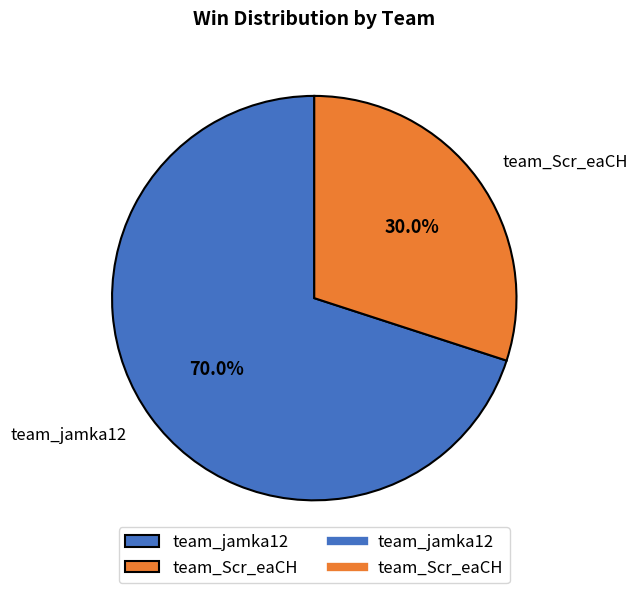

To the nearest percent, what is the combined percentage of team_jamka12 and team_Scr_eaCH?

100%